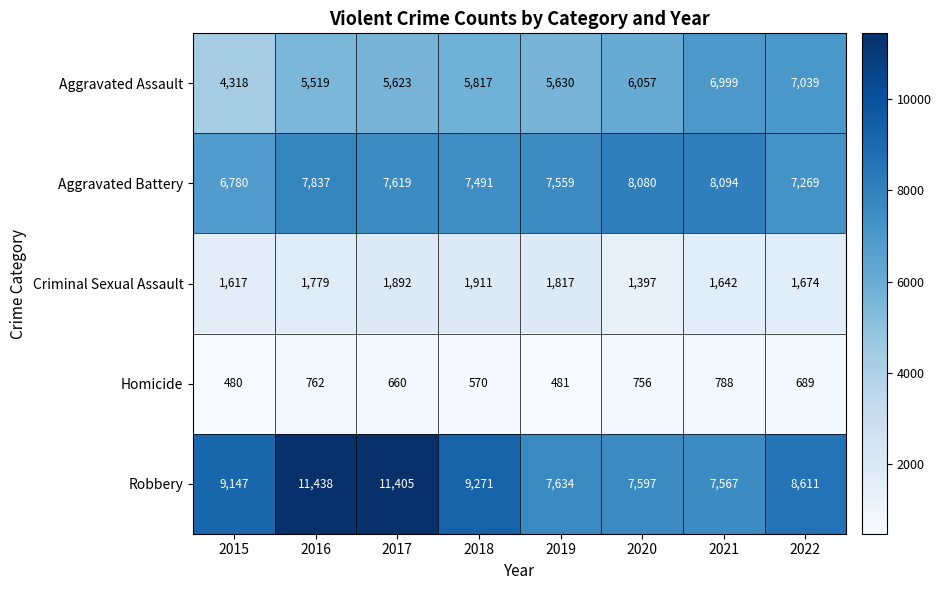

At which label is Aggravated Battery closest to 7437?

2018